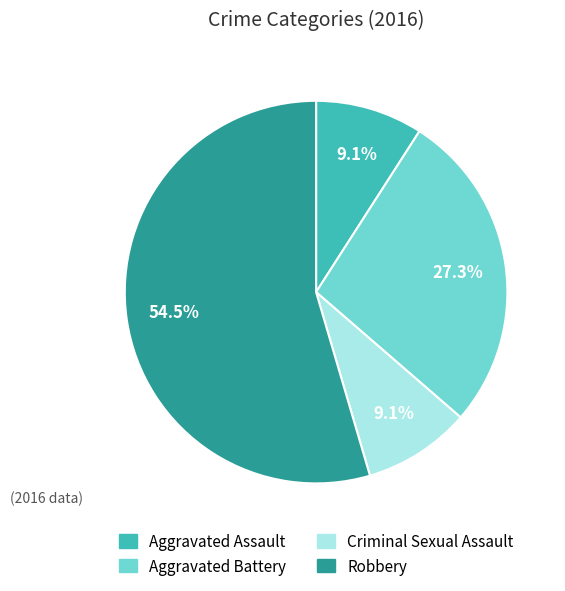

The Criminal Sexual Assault slice represents 9% of the pie. True or false?

True